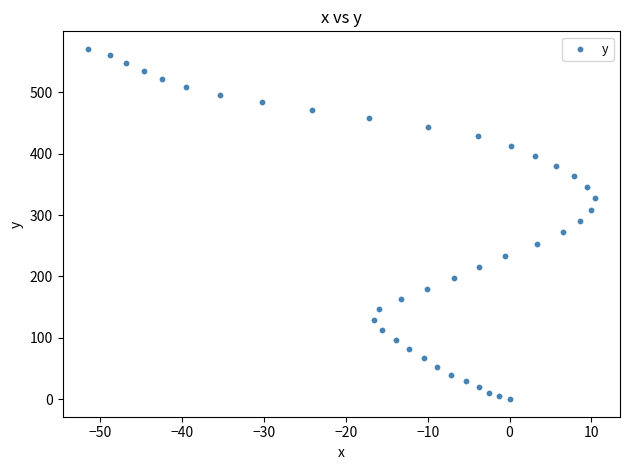

What is the range of X values (max minus min)?

61.9